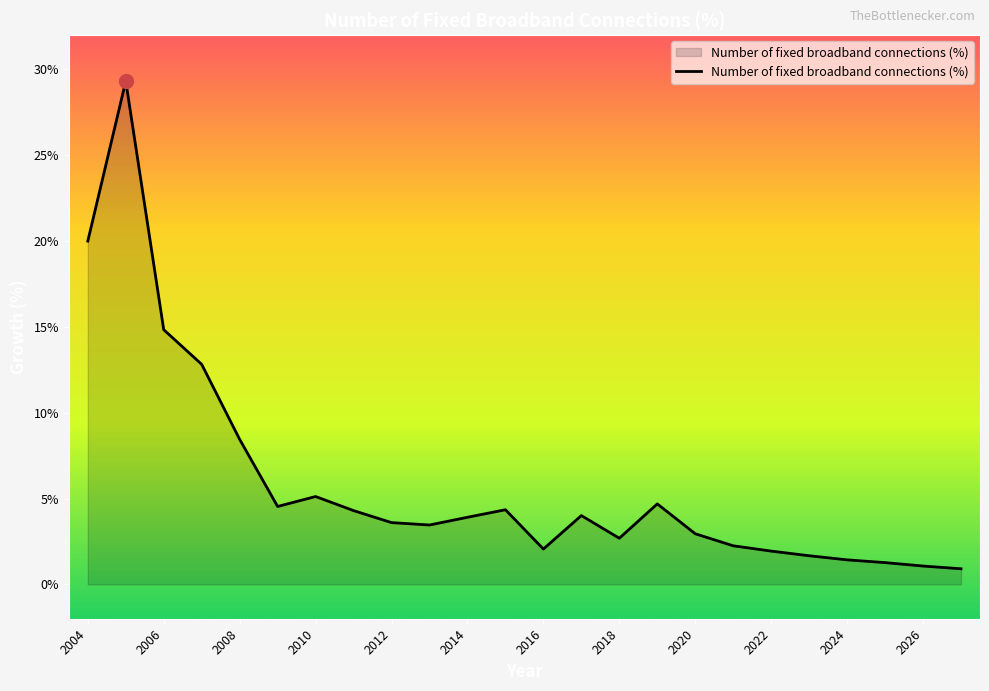

What is the difference between the maximum and minimum values?

28.4